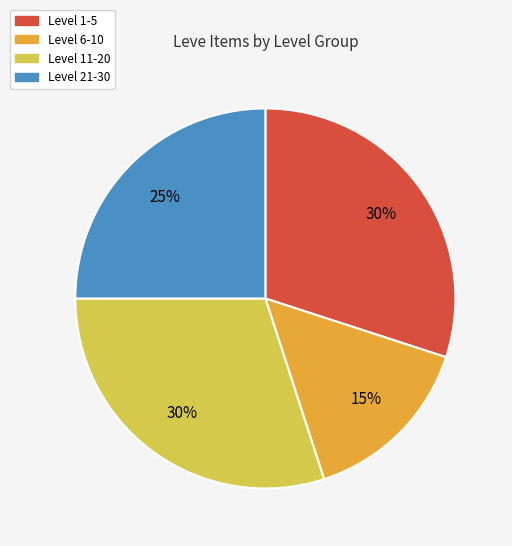

How many segments does this pie chart have?

4